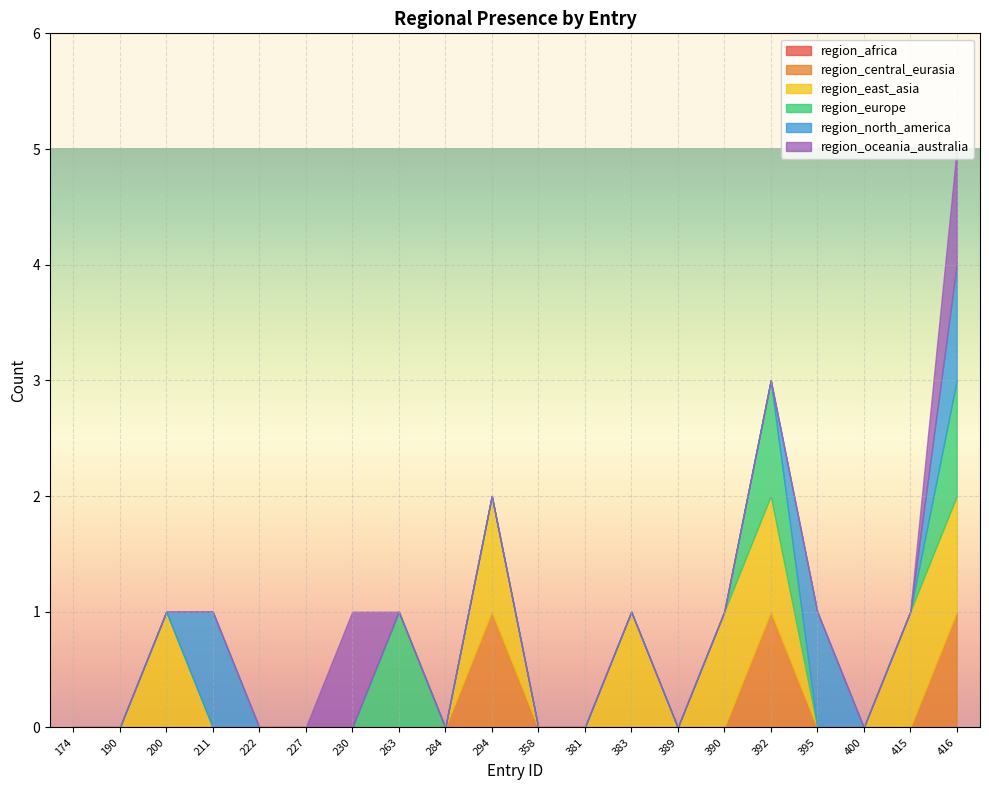

List the labels in order of region_north_america value, largest first.

211, 395, 416, 174, 190, 200, 222, 227, 230, 263, 284, 294, 358, 381, 383, 389, 390, 392, 400, 415